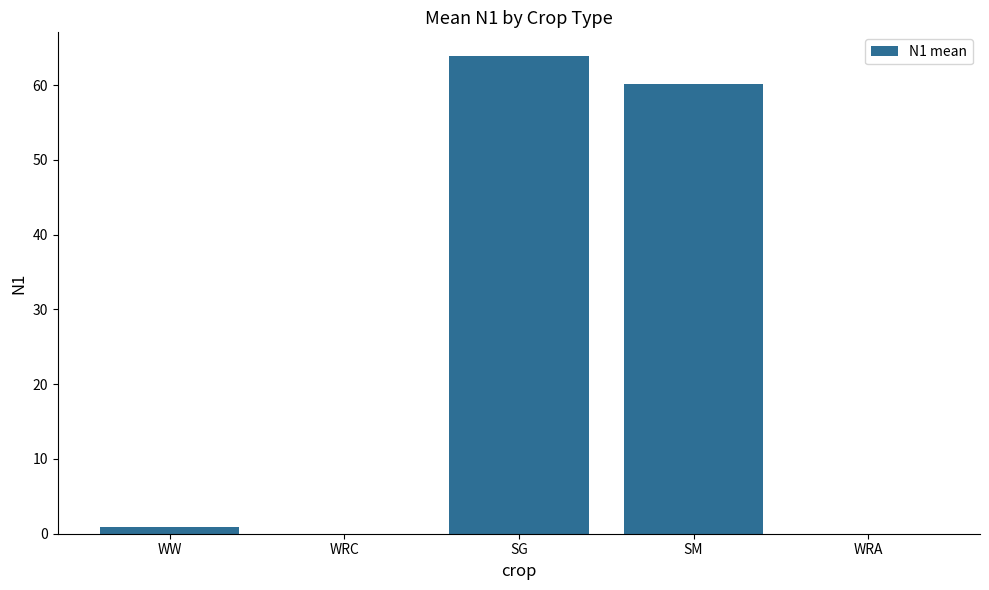

How many categories are shown in the chart?

5